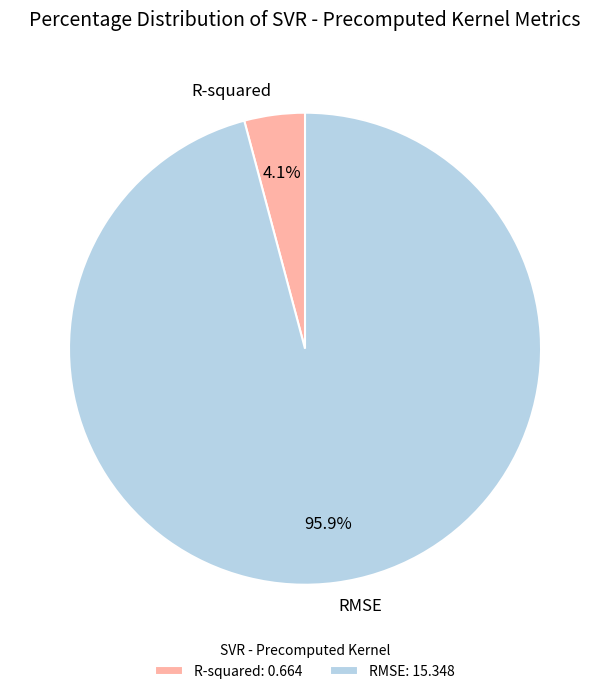

Which category accounts for the majority?

RMSE